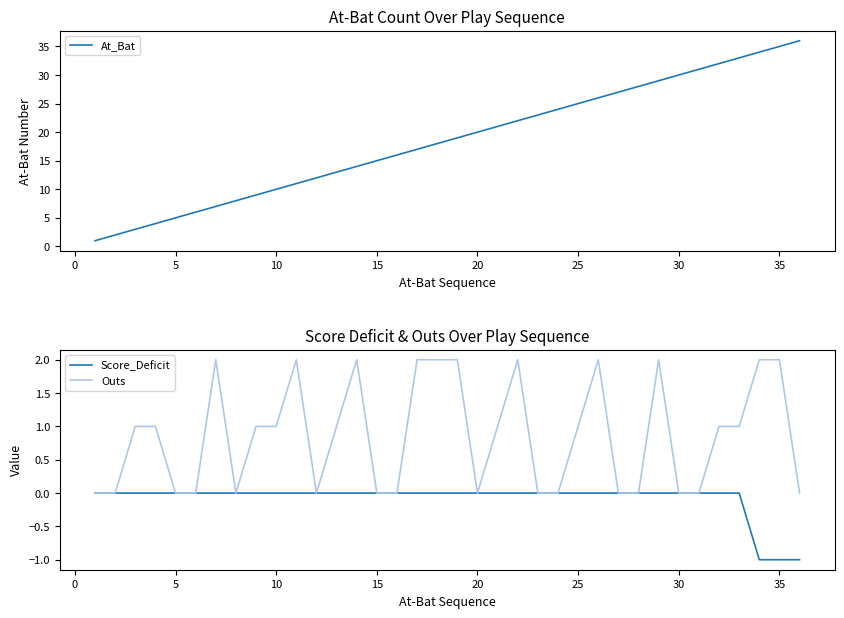

True or false: Outs and Score_Deficit intersect in this chart.

False